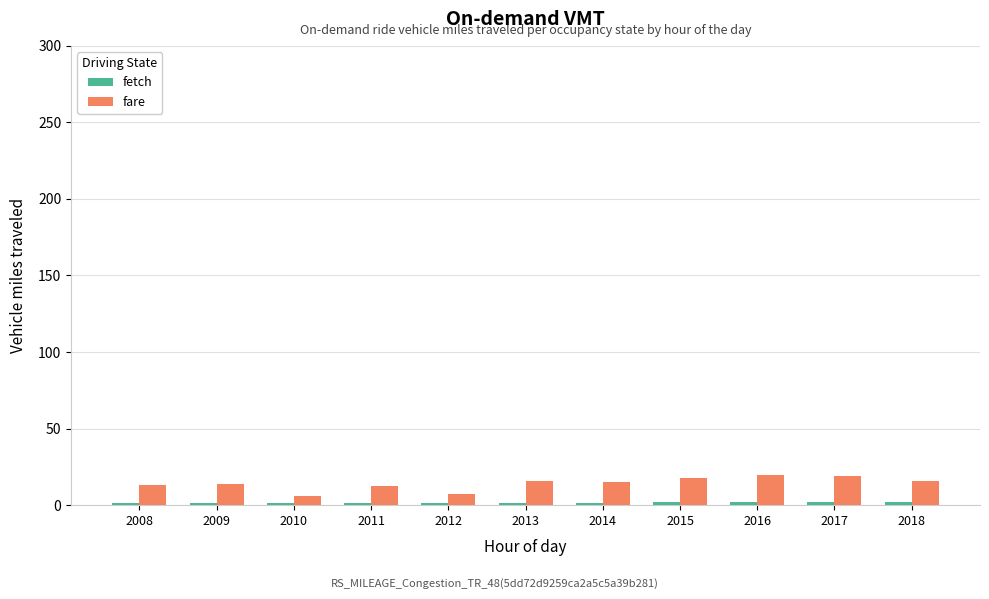

How many categories are shown in the chart?

11